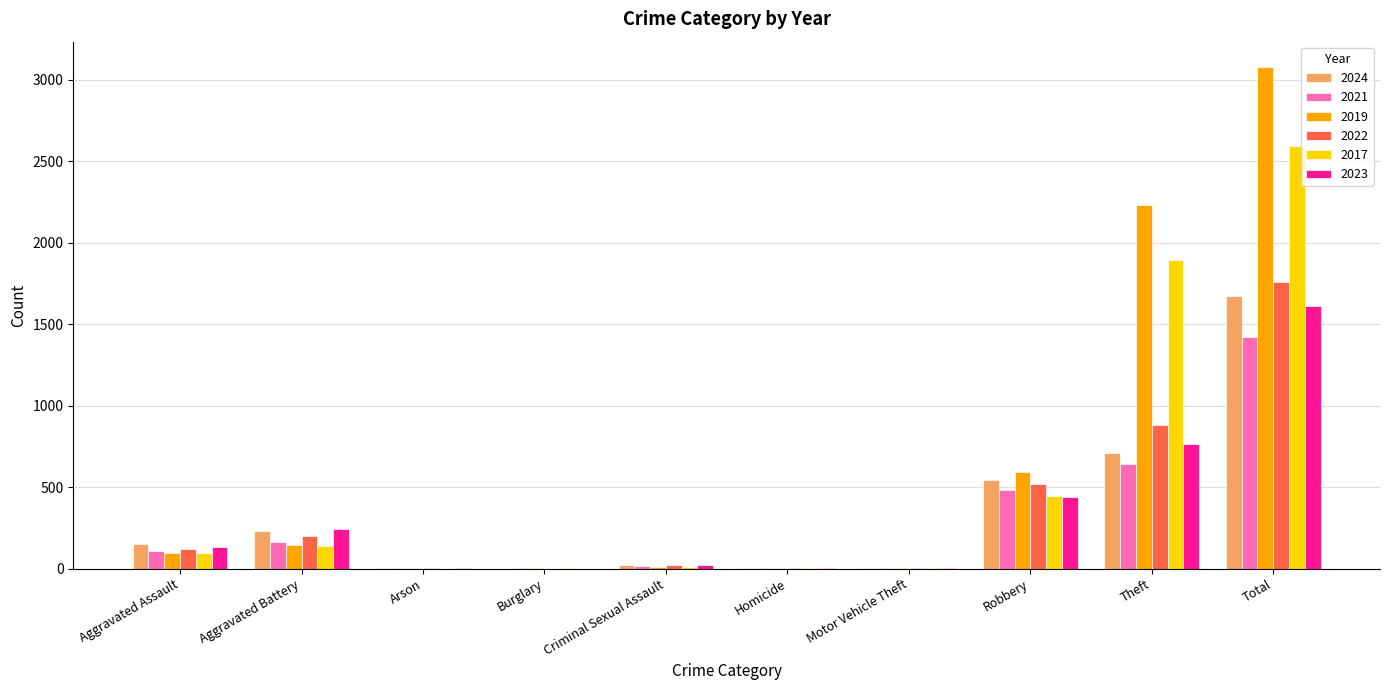

At which label is 2022 closest to 880?

Theft